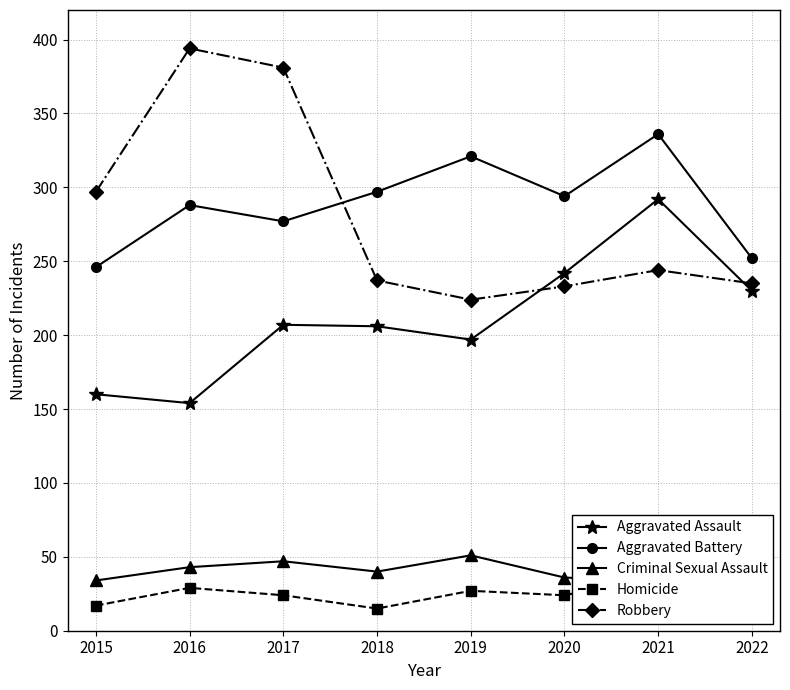

Reading right to left, what are all the values shown in this chart?

Aggravated Assault: 230	292	242	197	206	207	154	160
Aggravated Battery: 252	336	294	321	297	277	288	246
Criminal Sexual Assault: 38	33	36	51	40	47	43	34
Homicide: 21	37	24	27	15	24	29	17
Robbery: 235	244	233	224	237	381	394	297